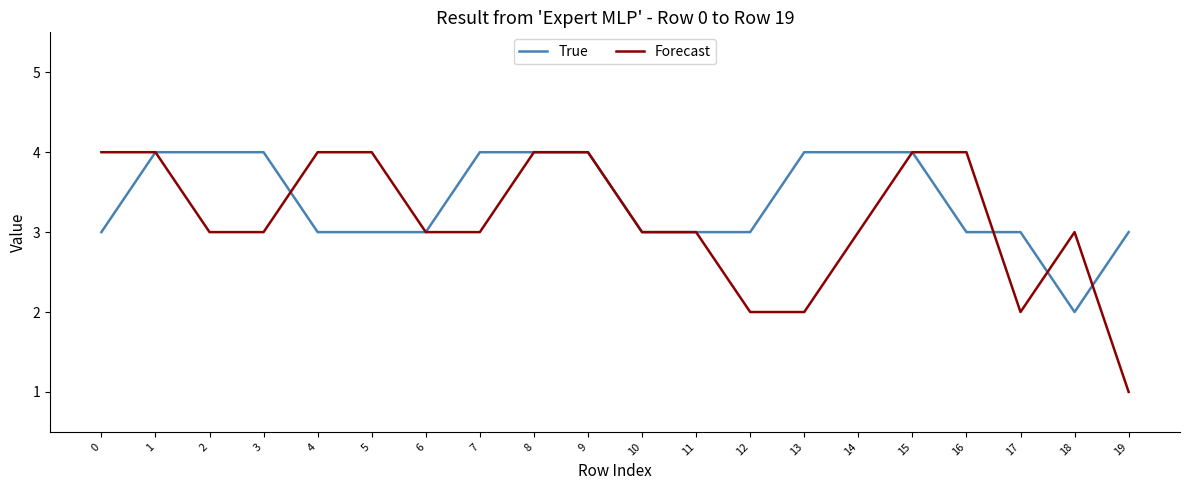

What is the difference between the maximum and minimum values in the True series?

2